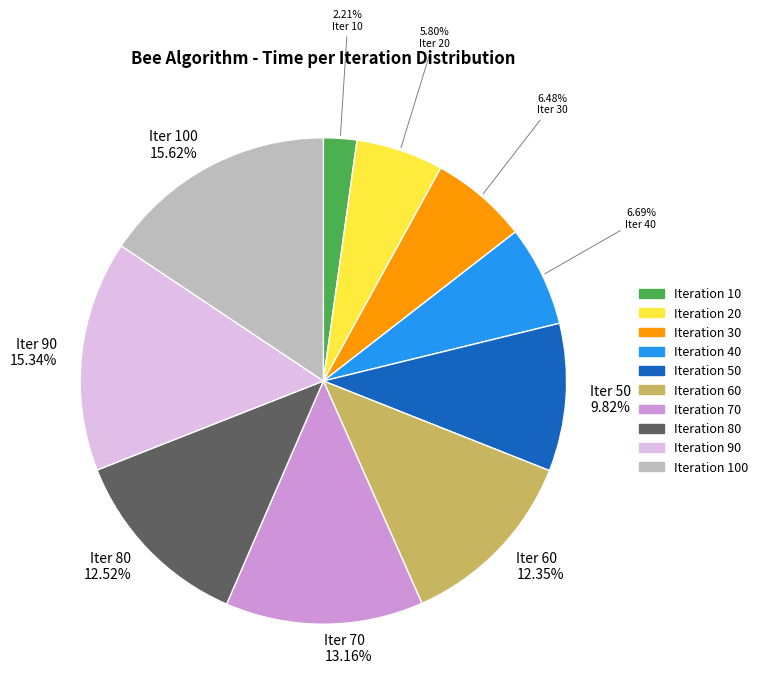

Does any single category account for the majority?

No